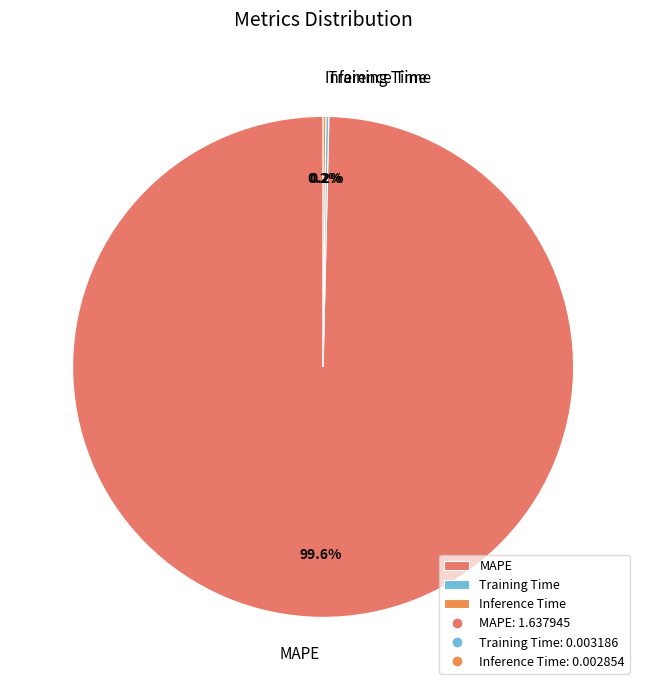

Which slice is the largest?

MAPE